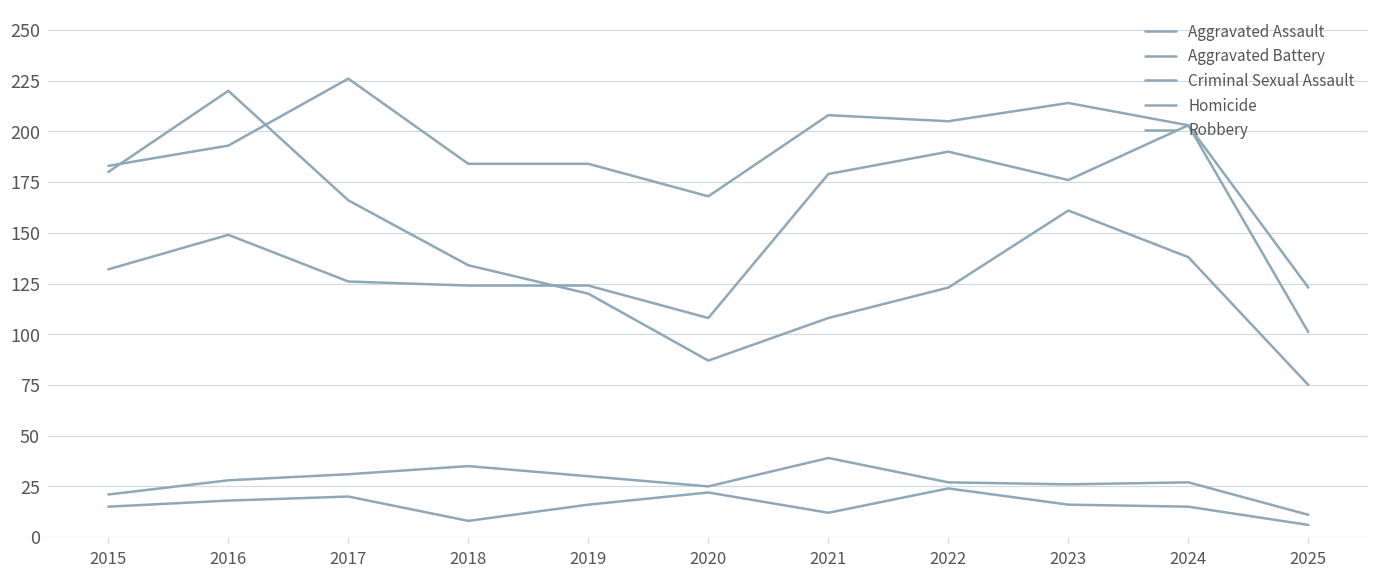

Does the chart have visible grid lines?

Yes